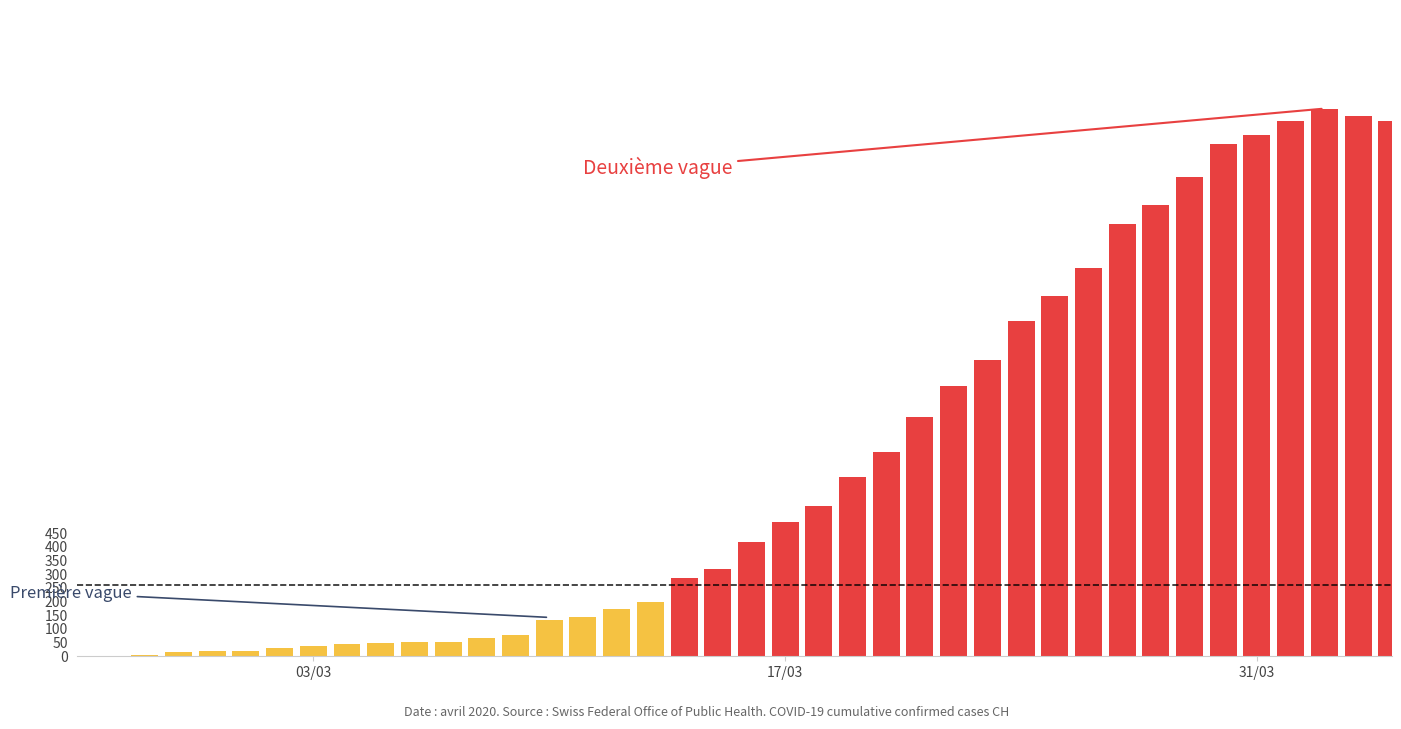

What is the sum of all values?

28149